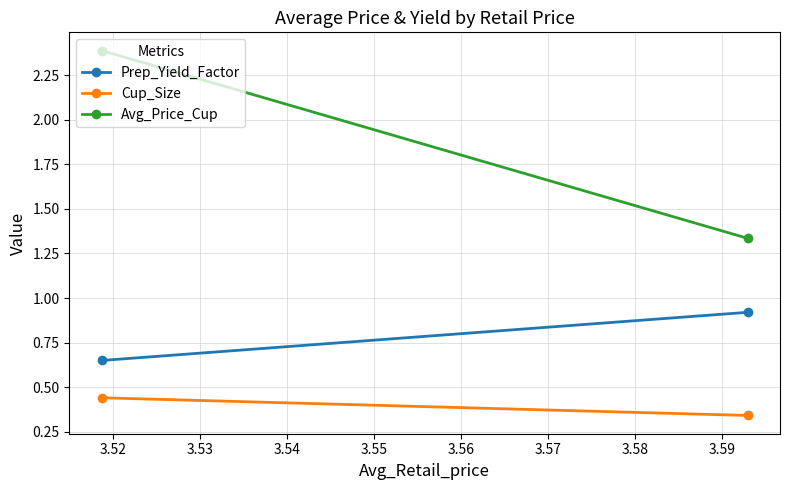

What is the approximate value of Cup_Size at 3.52?

0.4